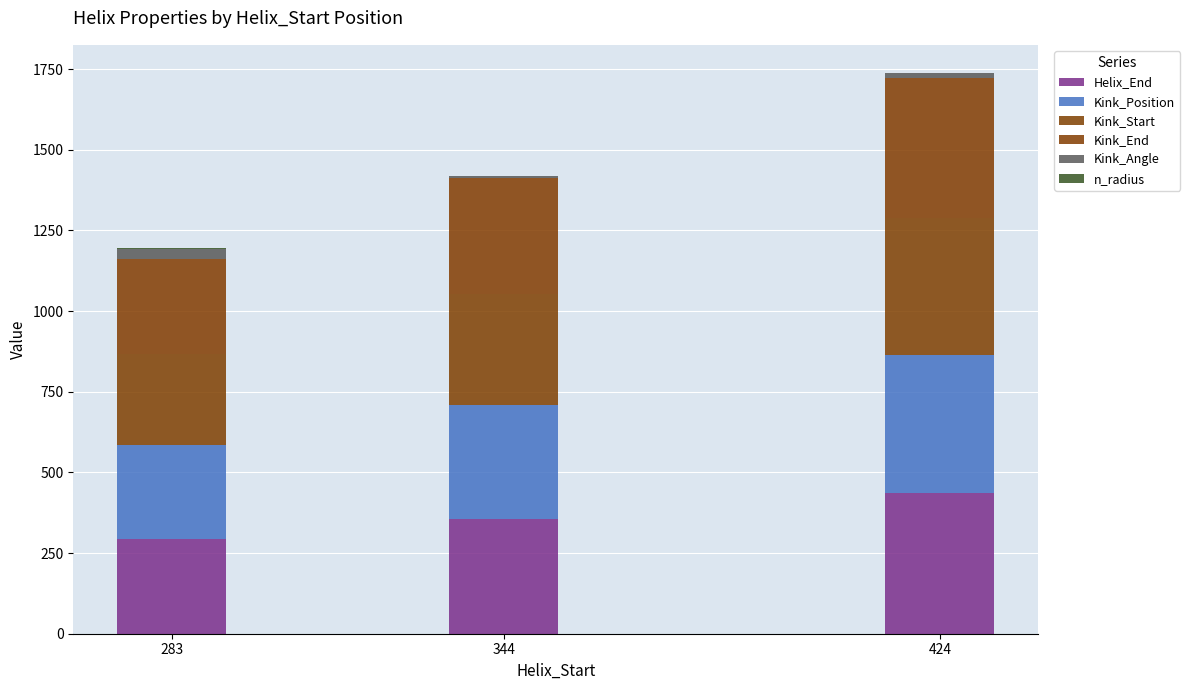

True or false: Kink_Start has a value of 283.0 at 283.

True